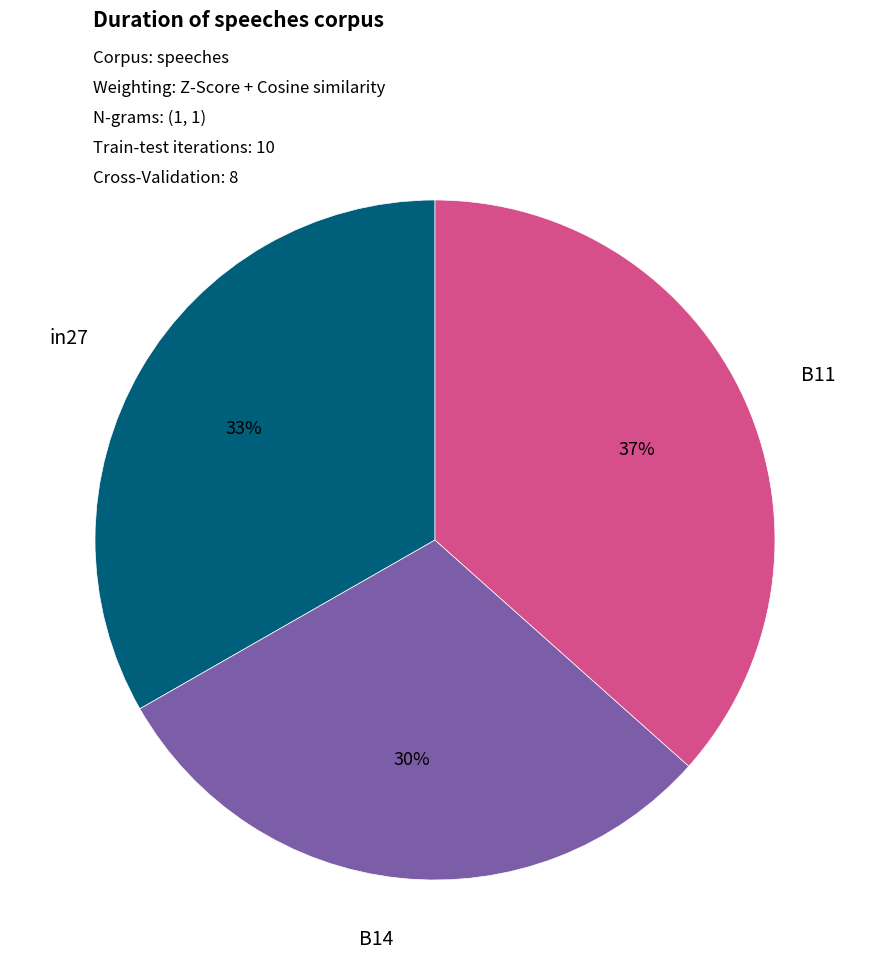

What is the largest slice in the pie chart?

B11